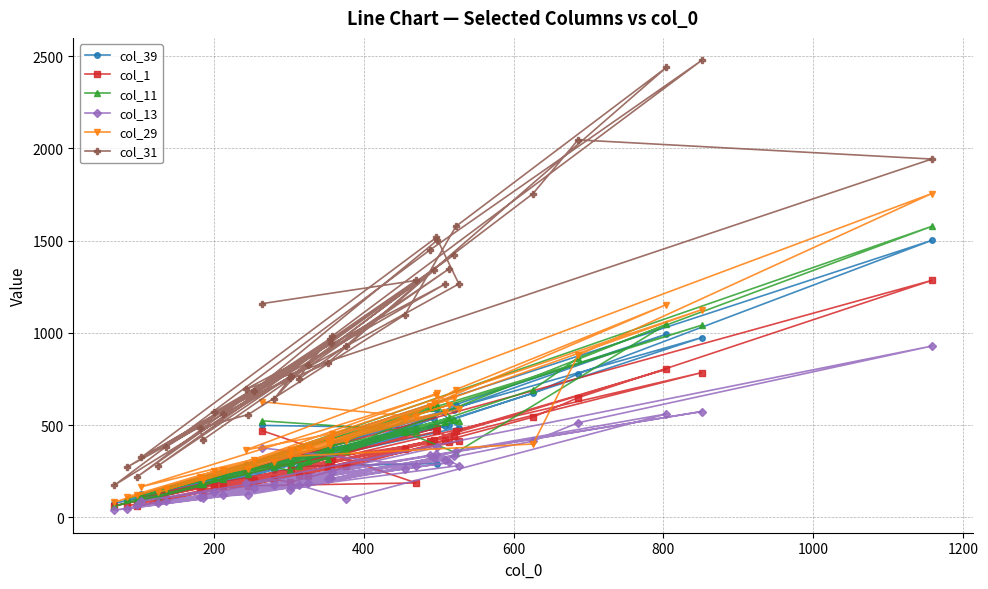

In col_31, how many points are lower than both neighbors (excluding endpoints)?

11